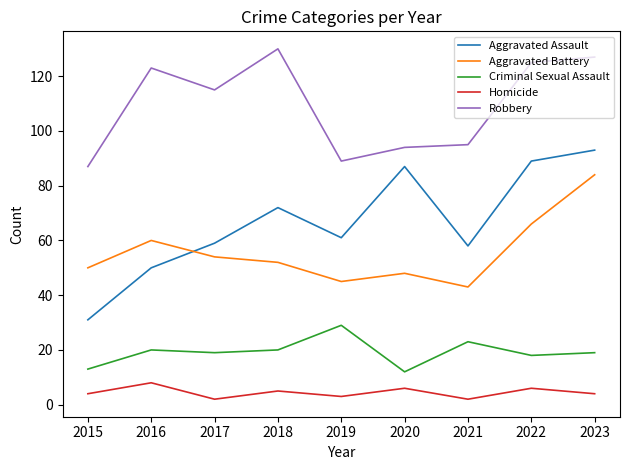

At 2022, list the series in order from smallest to largest.

Homicide, Criminal Sexual Assault, Aggravated Battery, Aggravated Assault, Robbery